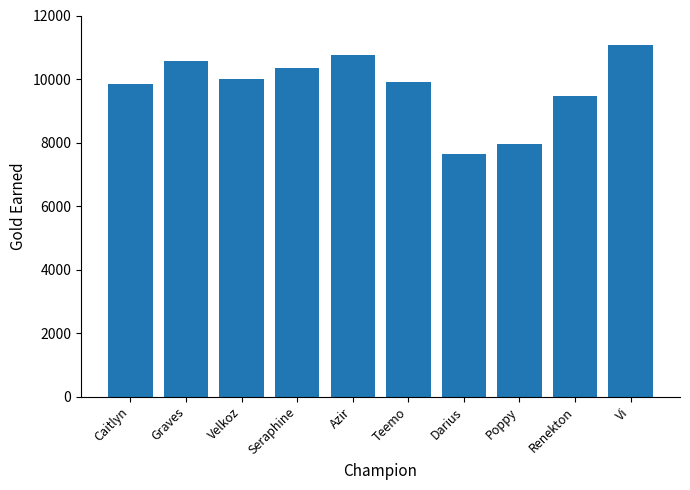

The value at Vi is 19695. True or false?

False